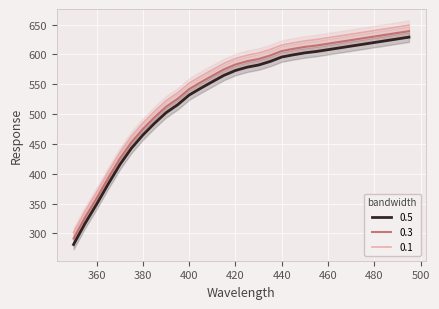

True or false: 0.5 has a value of 609.4 at 445.0.

True